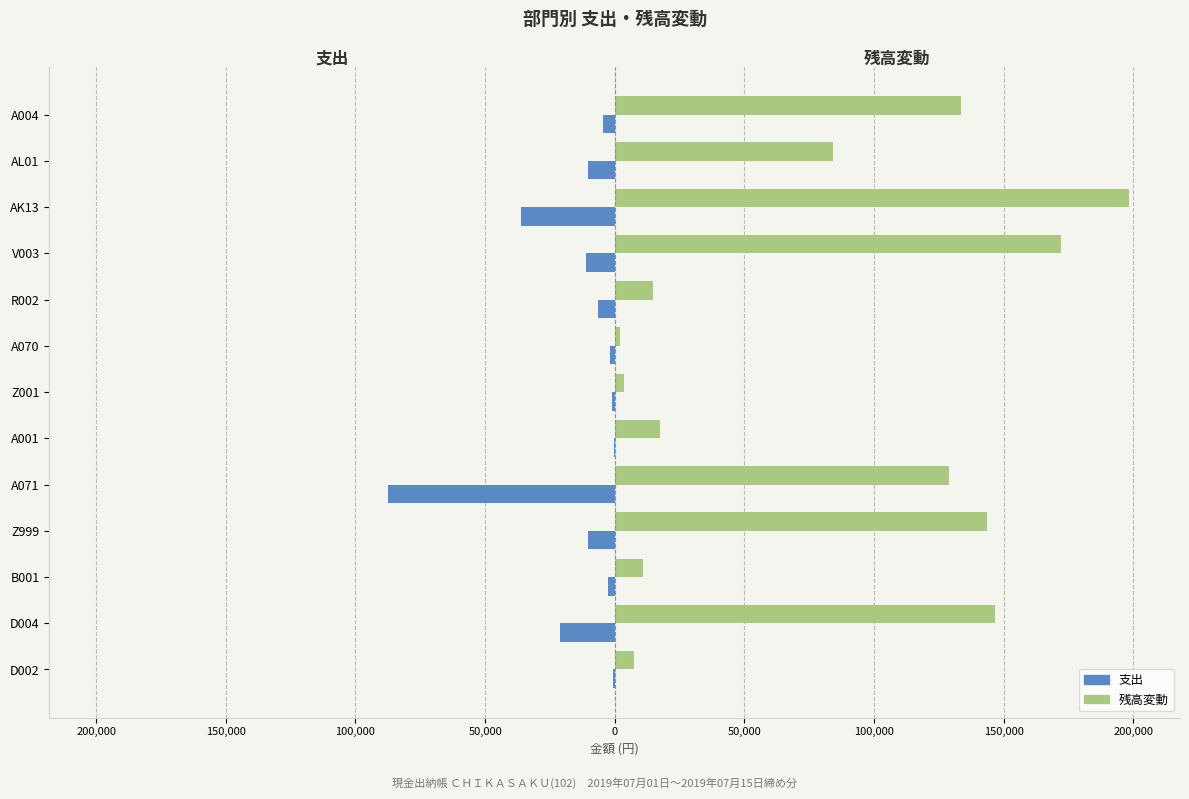

What is the highest value of the 残高変動 series?

198203